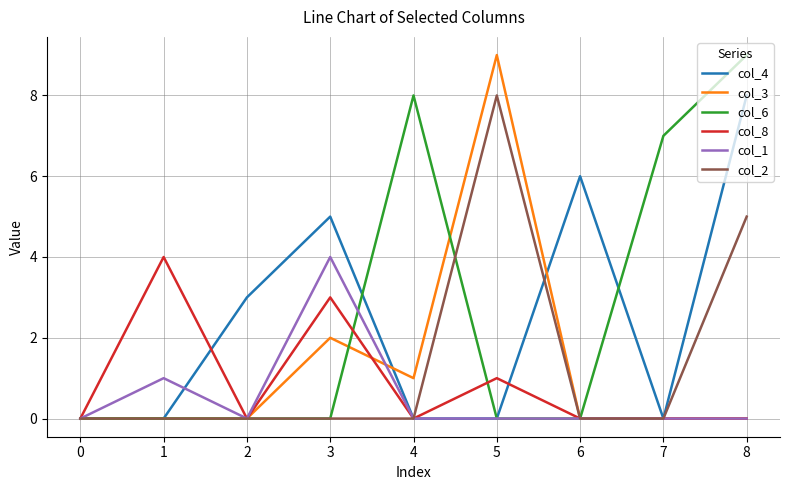

Read the col_8 value at 0.

0